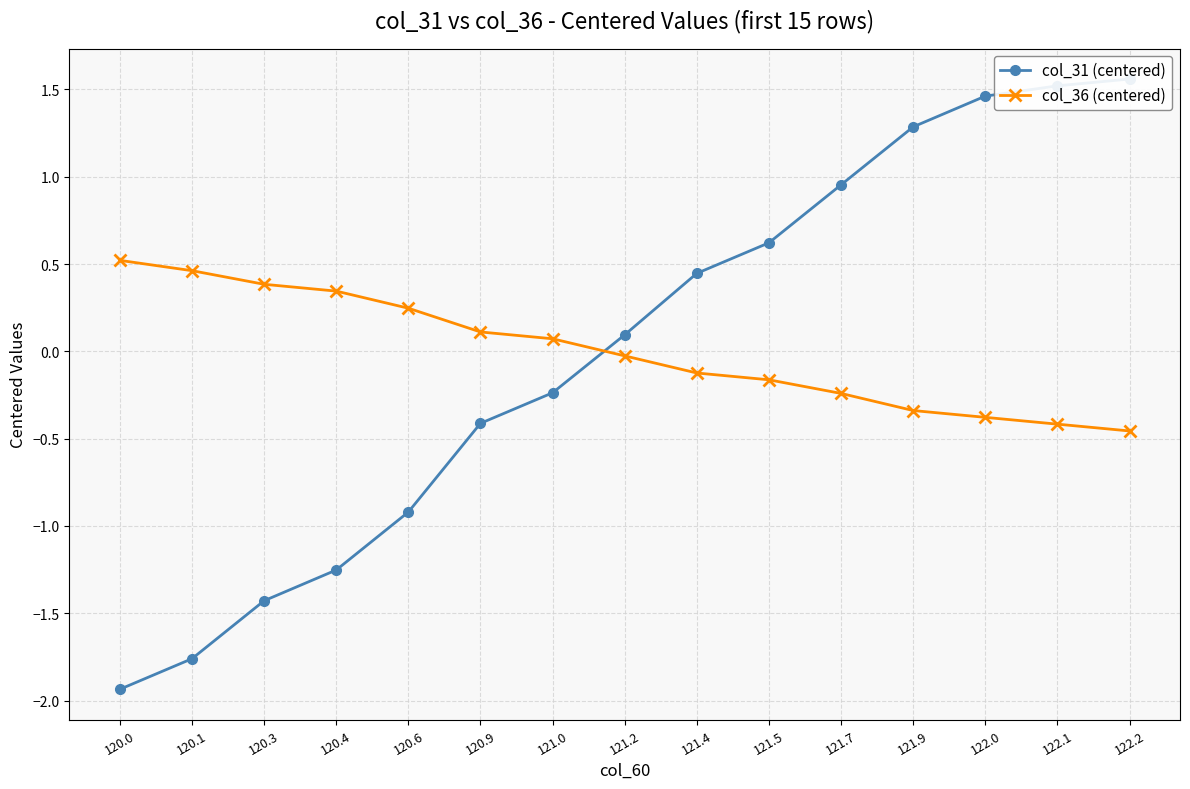

How many data points in col_36 (centered) are less than 0?

8